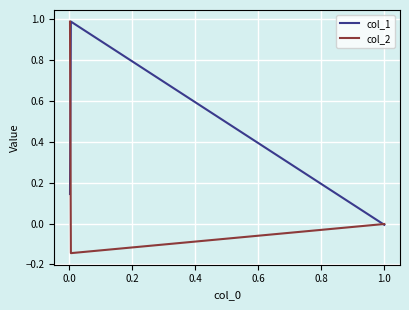

Which series has the largest range (max minus min)?

col_2